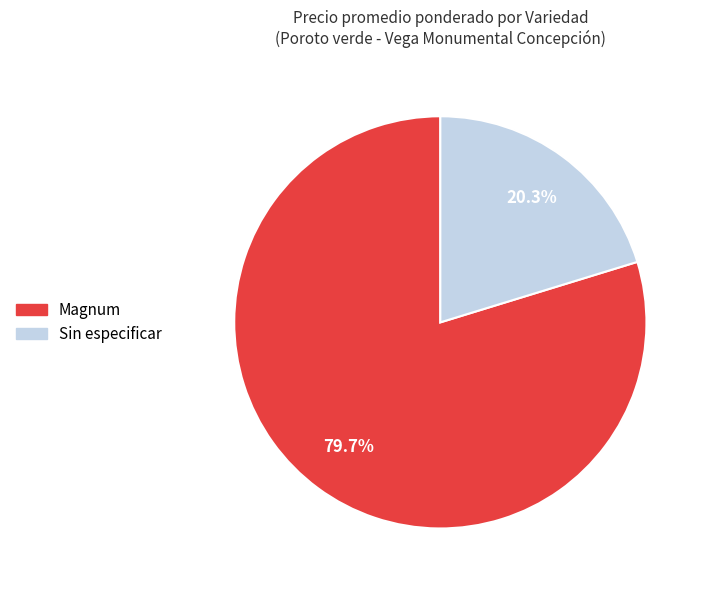

Do Magnum and Sin especificar together represent more than half of the pie?

Yes